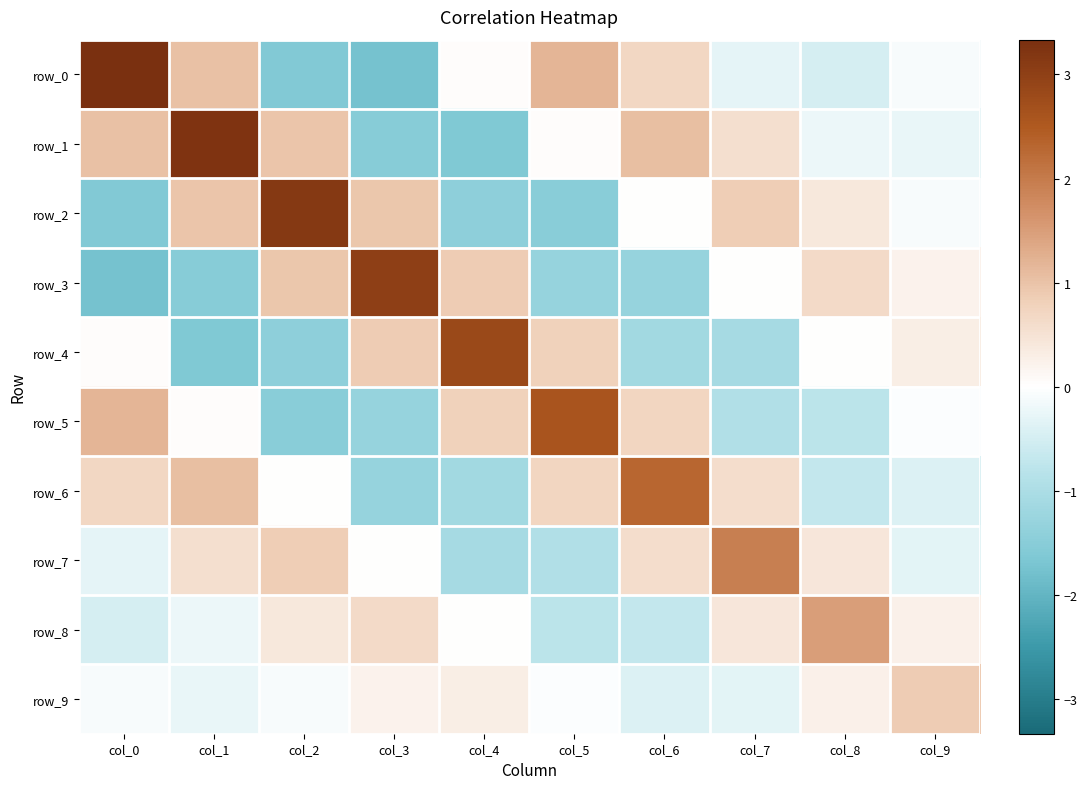

At which category is the sum across all series the highest?

col_1